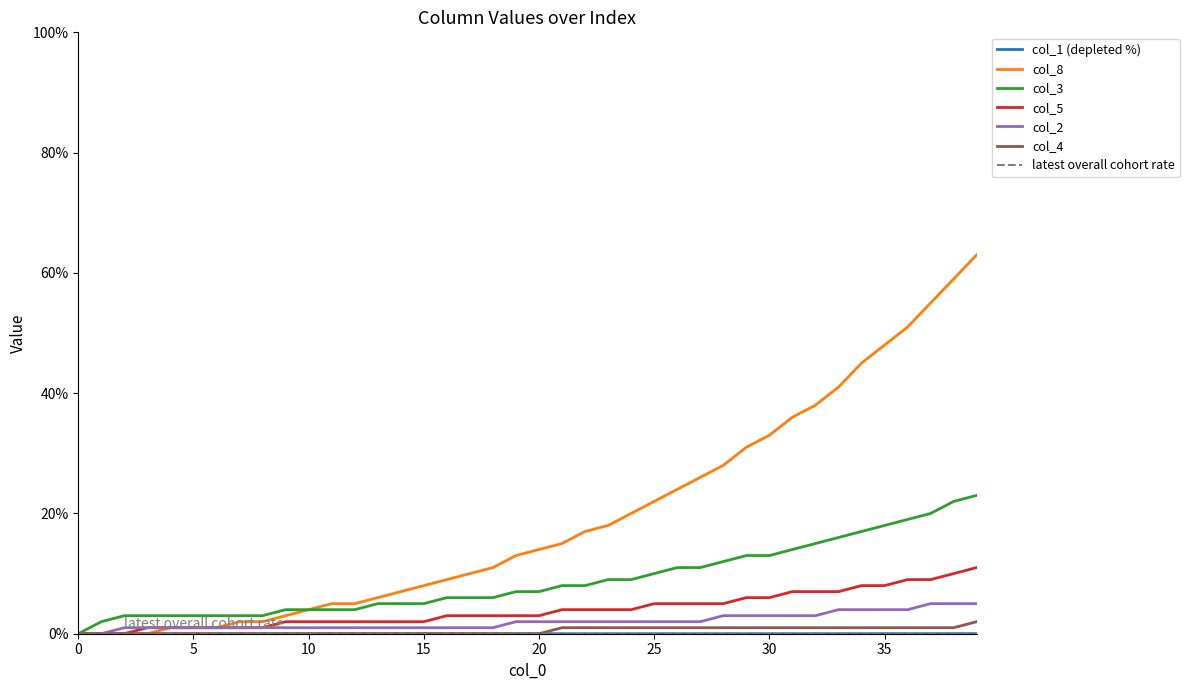

What is the greatest value displayed?

63.0